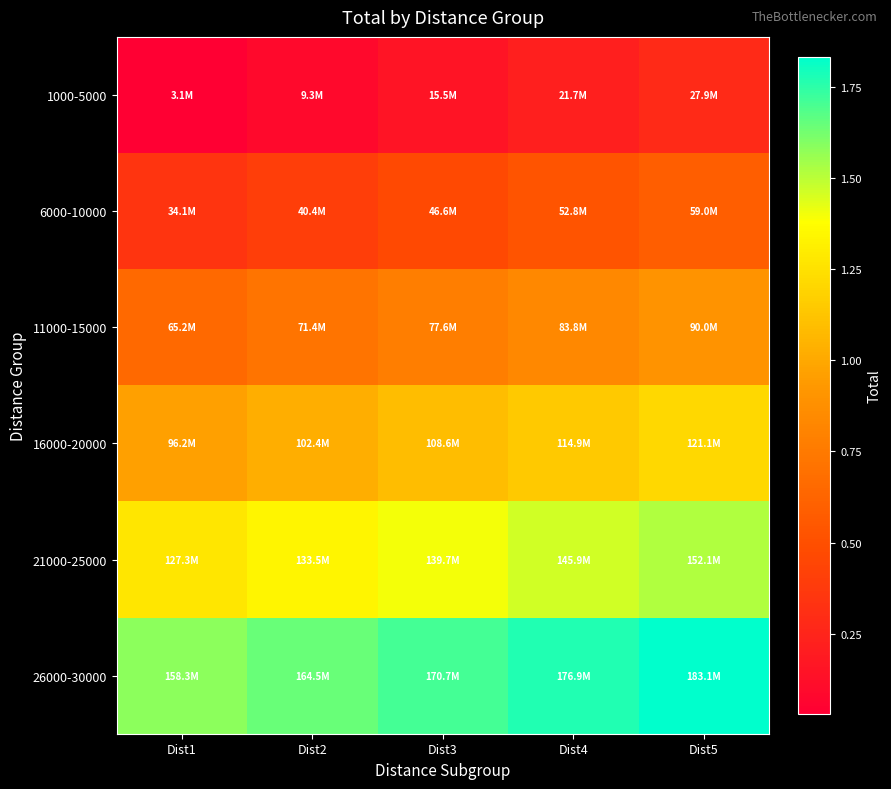

Between Dist5 and Dist1, which is larger?

Dist5